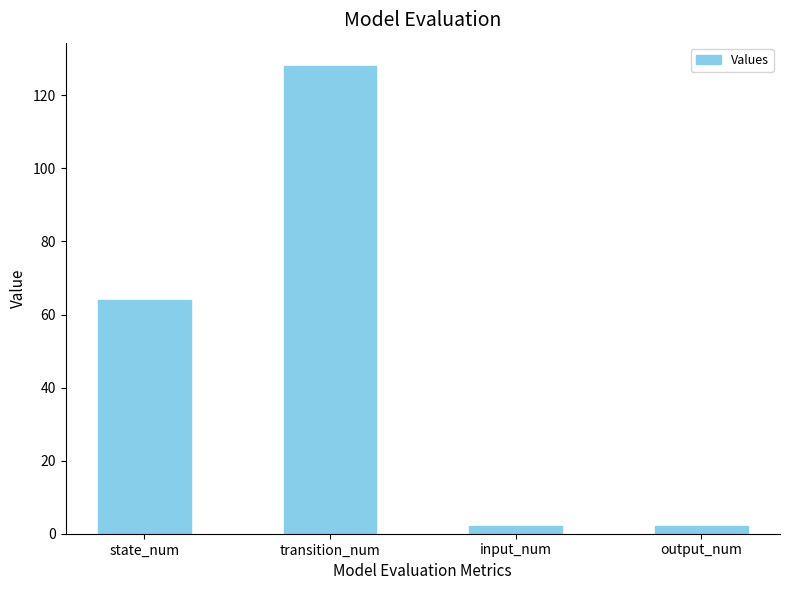

How many values are below 64?

2